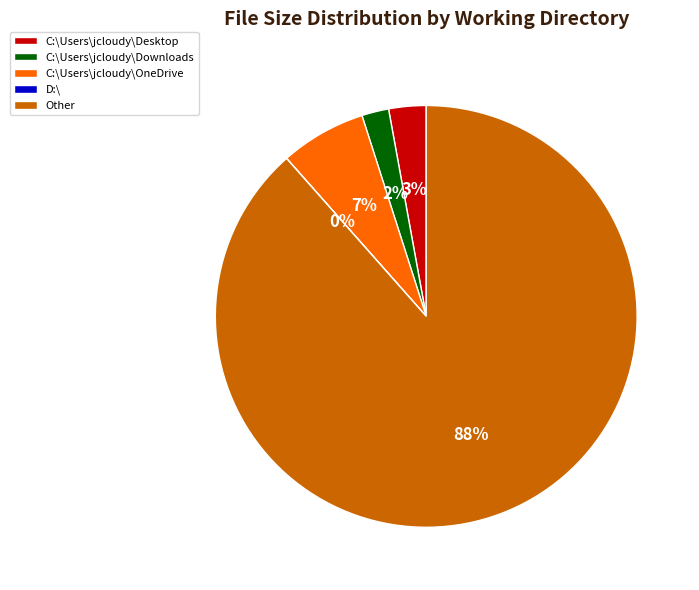

To the nearest percent, what portion does C:\Users\jcloudy\Downloads represent?

2%